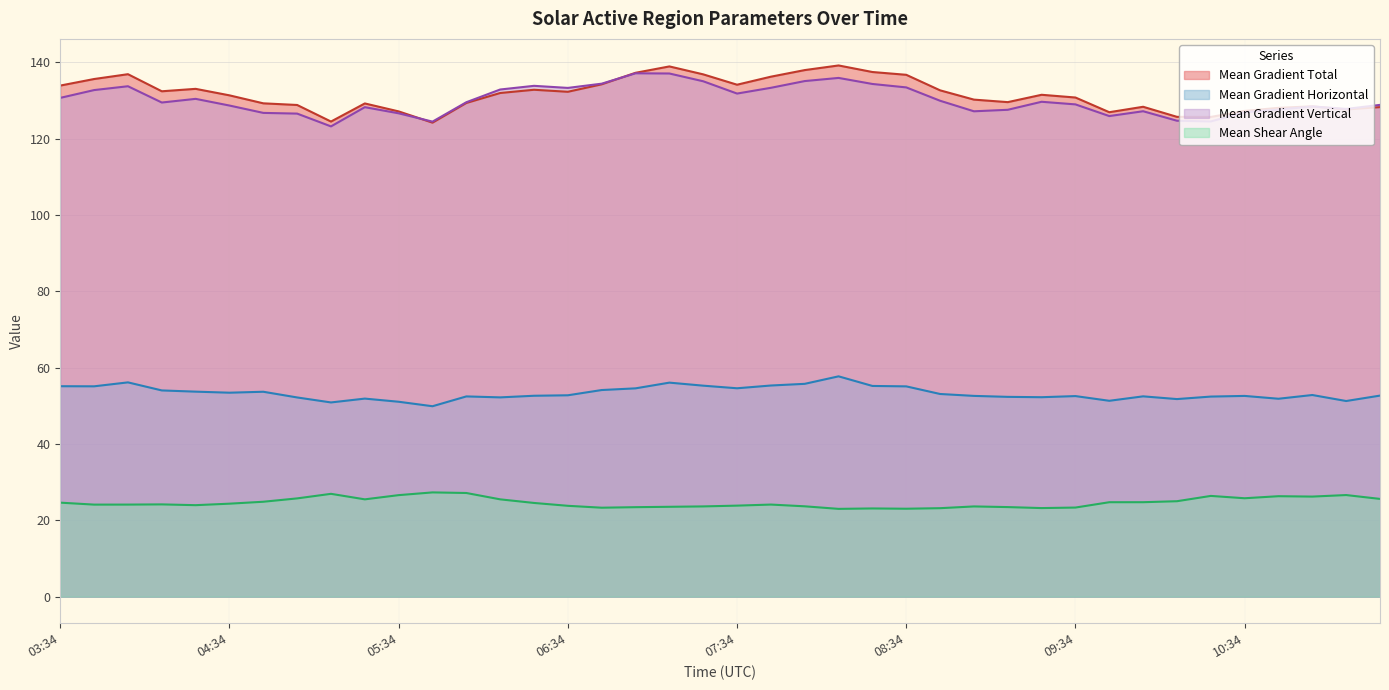

The Mean Gradient Total series shows 78.2 at 06:10. True or false?

False